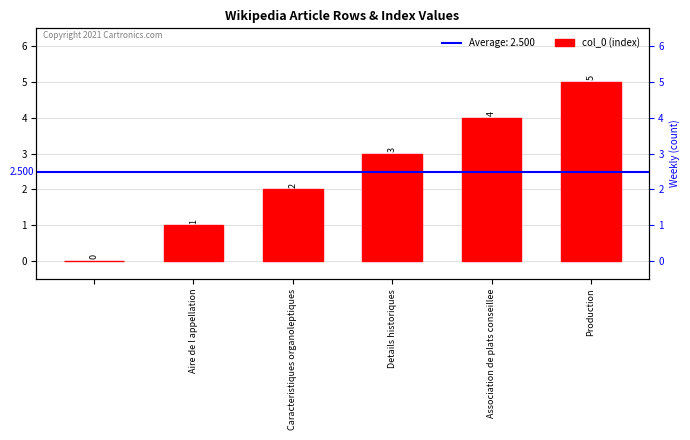

What is the value of the 4th bar from the left?

3